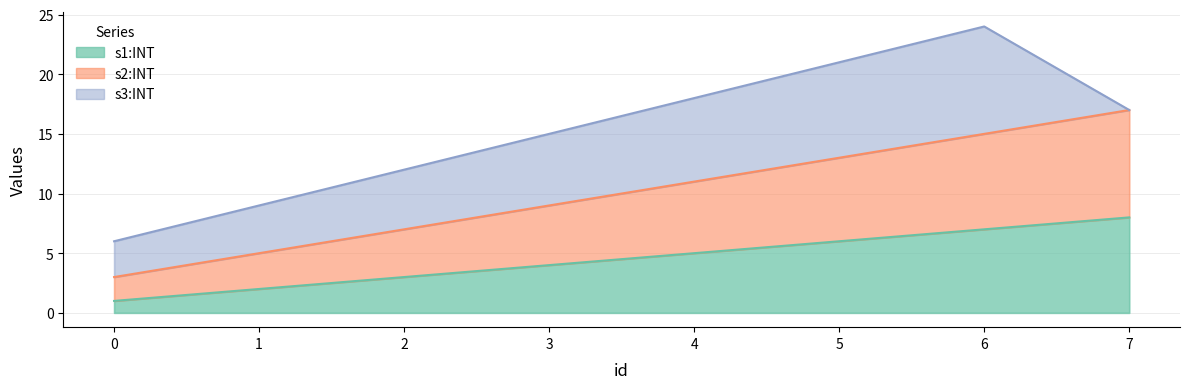

Is it true that s1:INT equals 1 at 0?

True